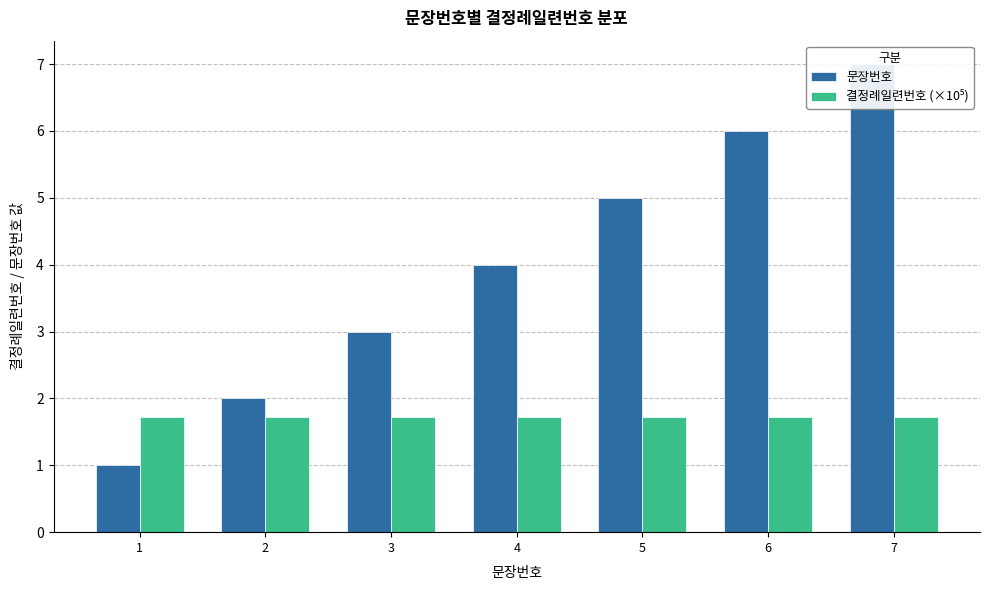

Reading right to left, list all the values displayed in this chart.

문장번호: 7.0	6.0	5.0	4.0	3.0	2.0	1.0
결정례일련번호 (×10⁵): 1.7	1.7	1.7	1.7	1.7	1.7	1.7